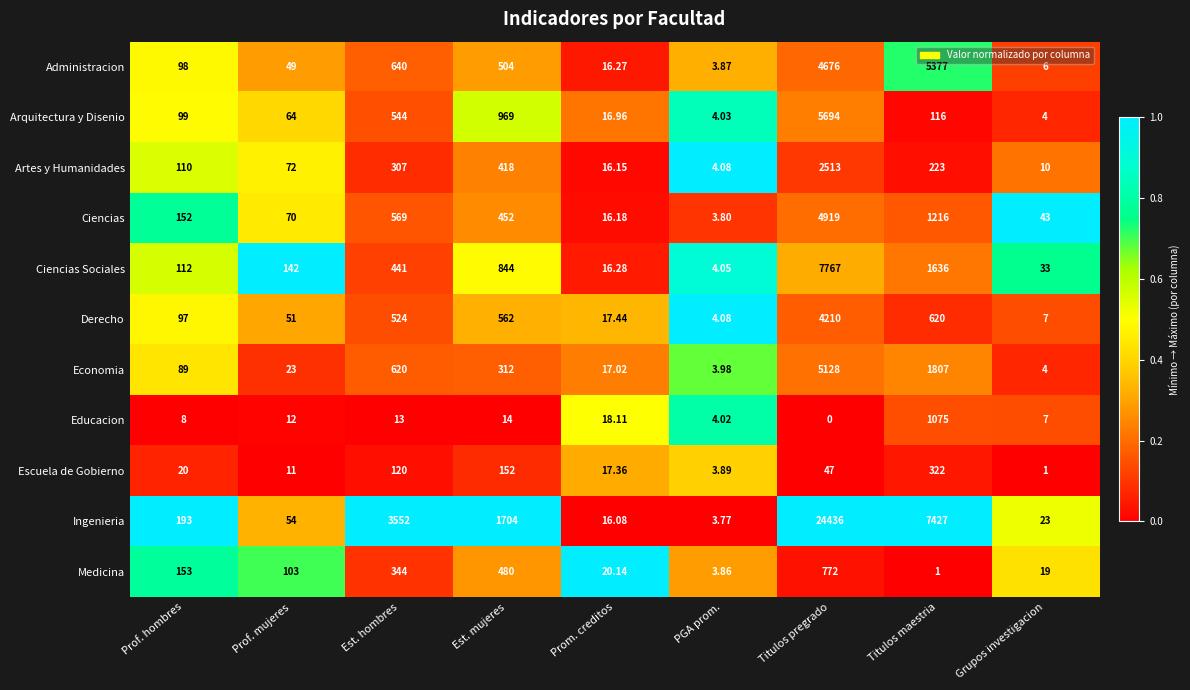

At which category is the sum across all series the highest?

Titulos pregrado